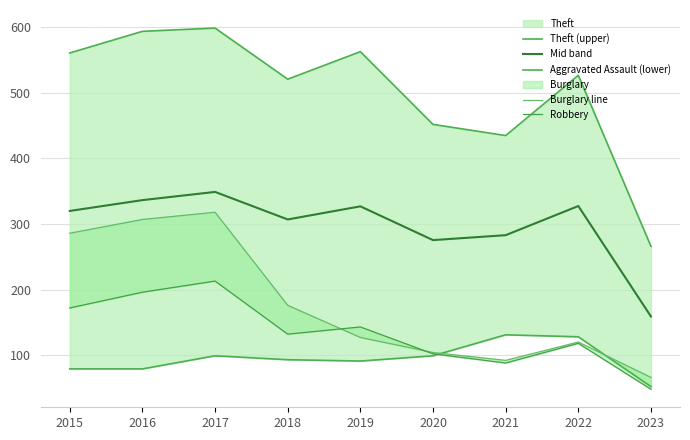

How many series are shown in this chart?

5